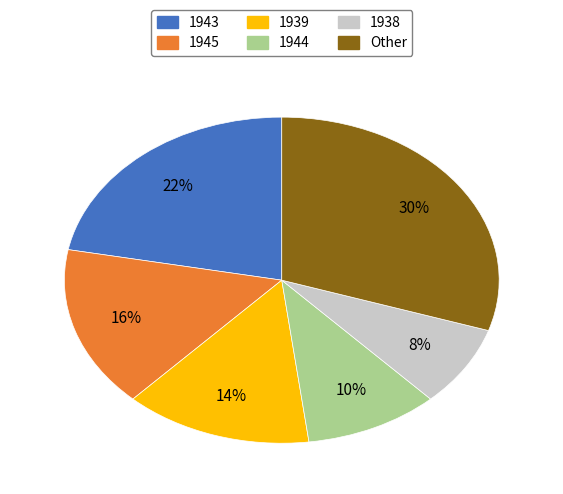

Which slice is the smallest?

1938